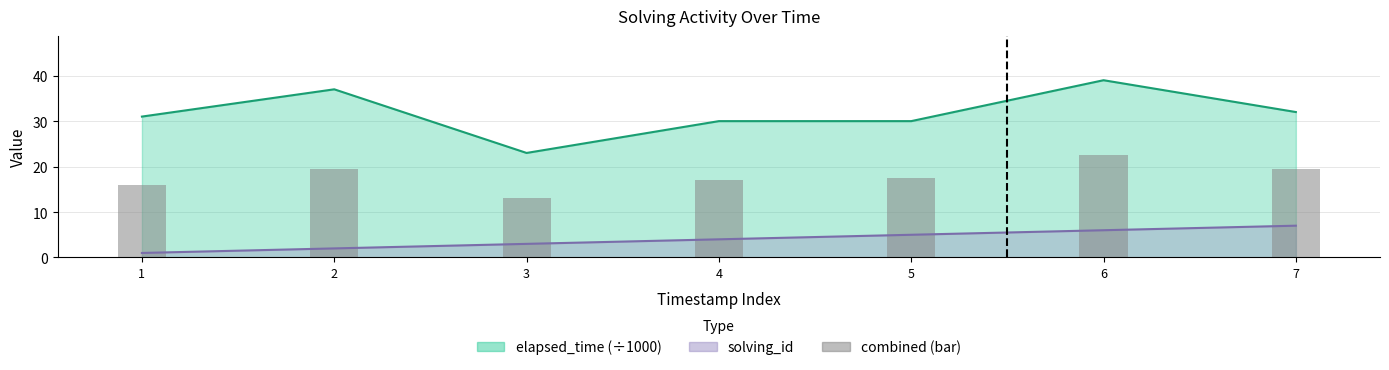

List the labels in order of value, smallest first.

3, 1, 4, 5, 2, 7, 6